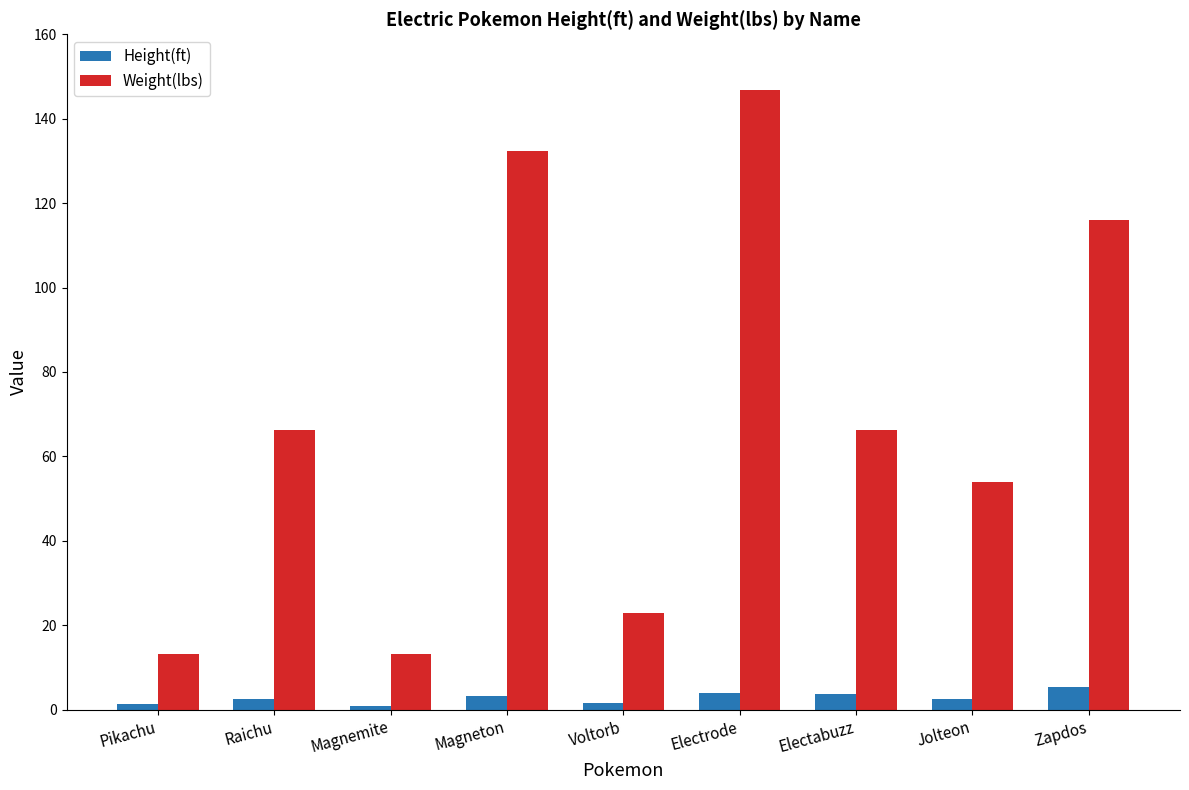

What is the difference between the maximum and second lowest values in the Height(ft) series?

3.9